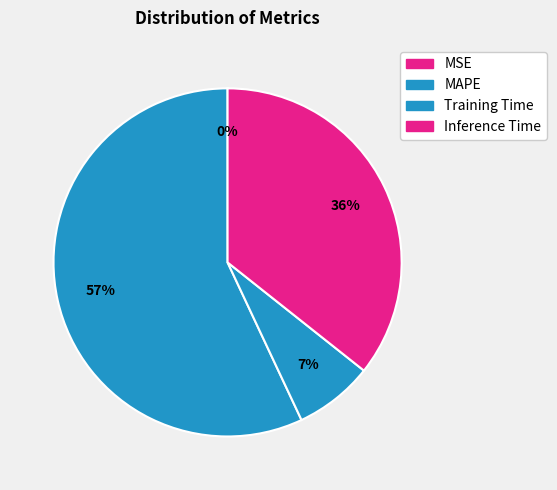

To the nearest percent, what is the difference between the largest and smallest slice percentages?

57%